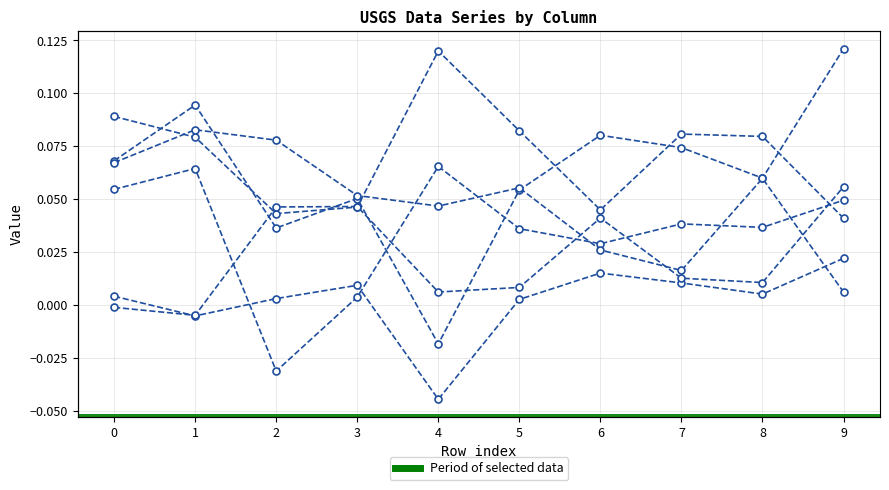

At which category does 0 reach its first local peak?

1